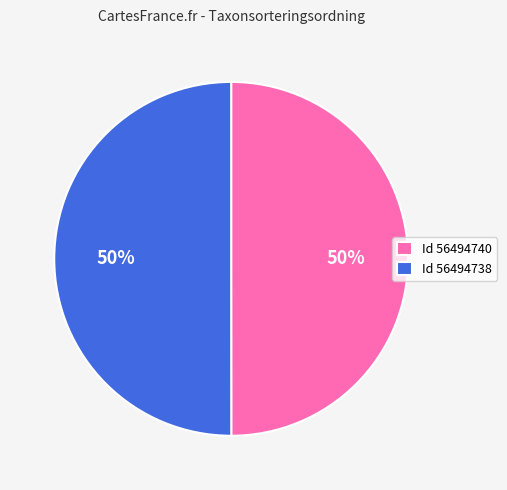

True or false: Id 56494738 accounts for 59% of the total.

False